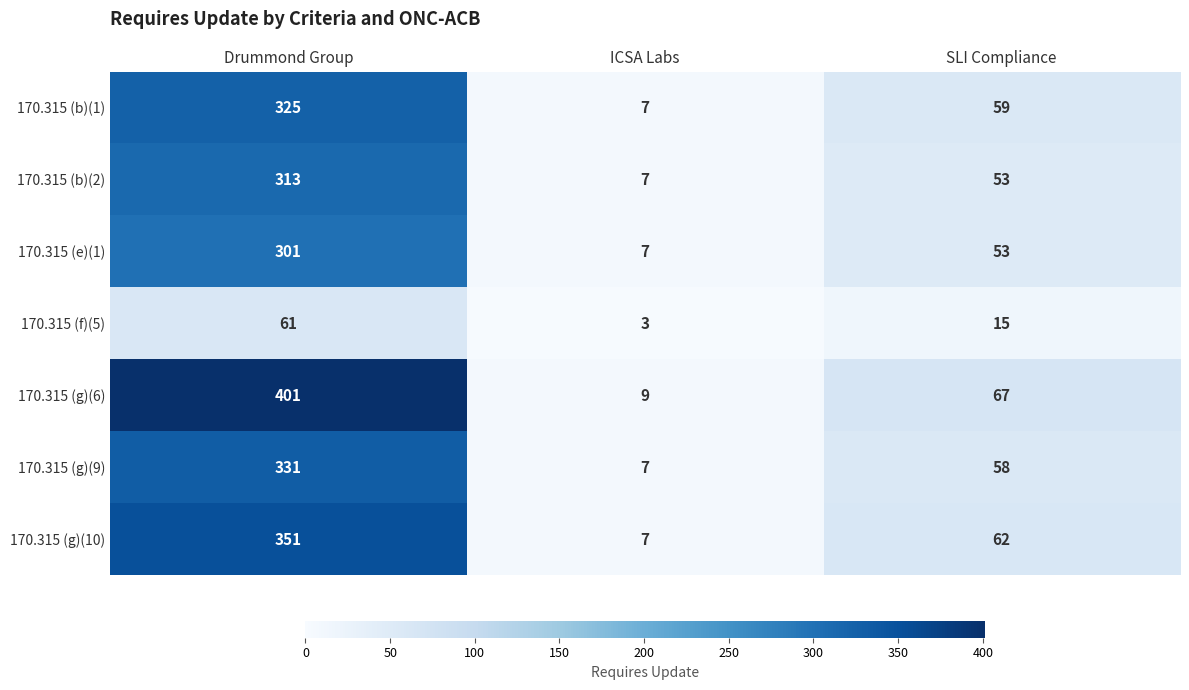

At how many categories does at least one series exceed 195?

1